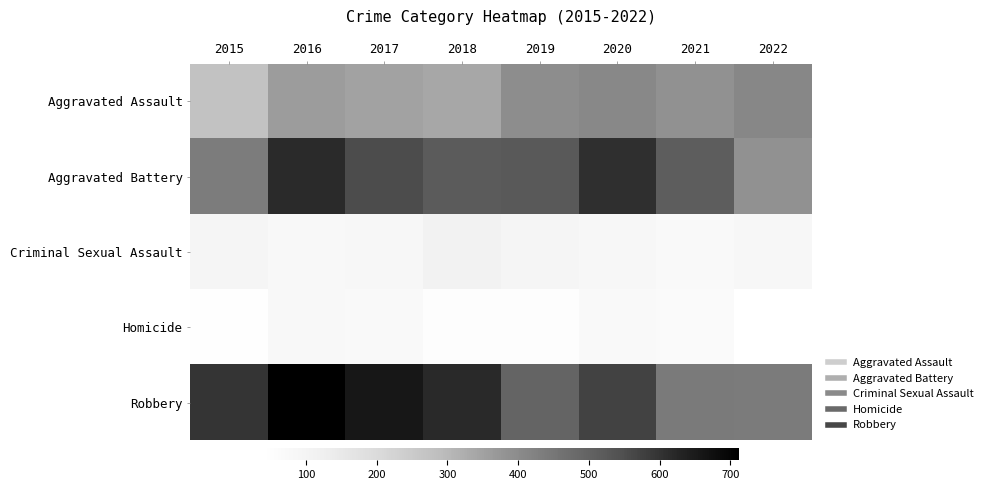

Reading left to right, list all the values displayed in this chart.

Aggravated Assault: 2015=273	2016=361	2017=347	2018=338	2019=394	2020=408	2021=388	2022=410
Aggravated Battery: 2015=437	2016=615	2017=552	2018=519	2019=523	2020=607	2021=514	2022=387
Criminal Sexual Assault: 2015=93	2016=74	2017=82	2018=109	2019=95	2020=80	2021=69	2022=86
Homicide: 2015=43	2016=74	2017=72	2018=50	2019=47	2020=70	2021=64	2022=39
Robbery: 2015=598	2016=712	2017=659	2018=619	2019=496	2020=571	2021=442	2022=439